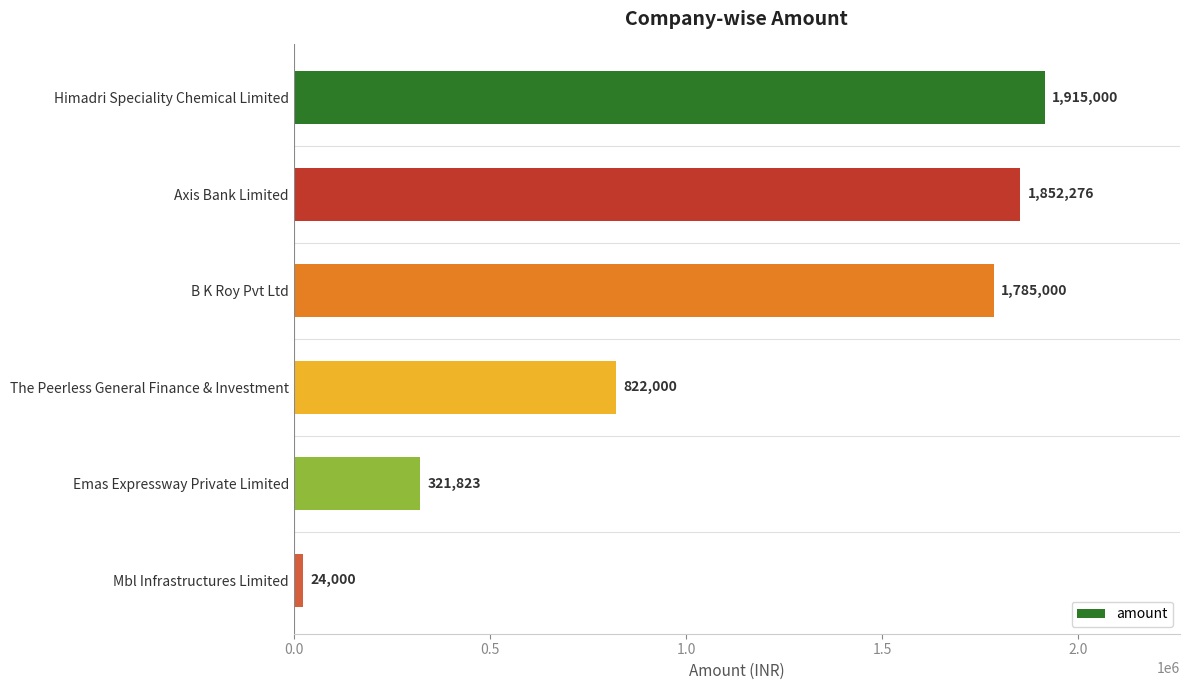

What is the value of the 1st bar from the top?

1915000